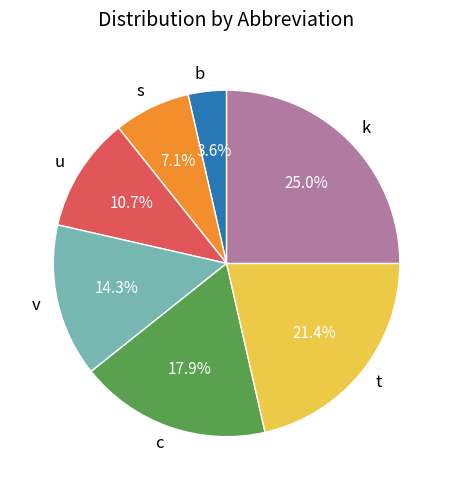

To the nearest percent, what is the difference between the largest and smallest slice percentages?

21%